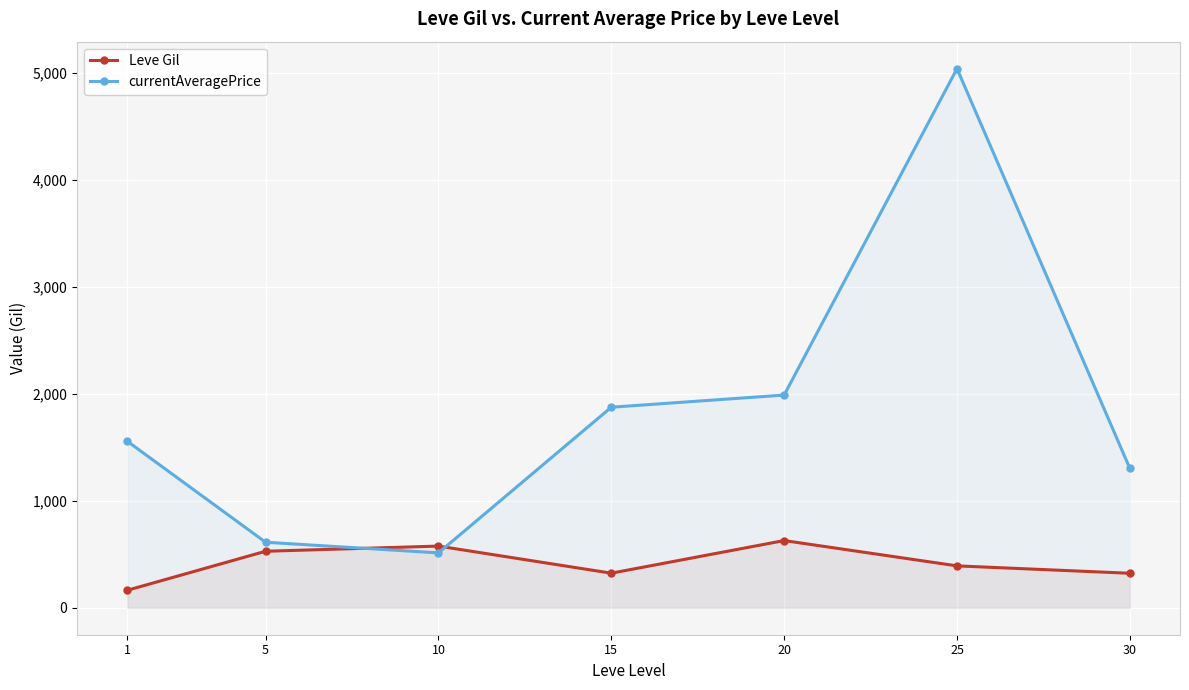

True or false: currentAveragePrice has a value of 2476.0 at 25.

False